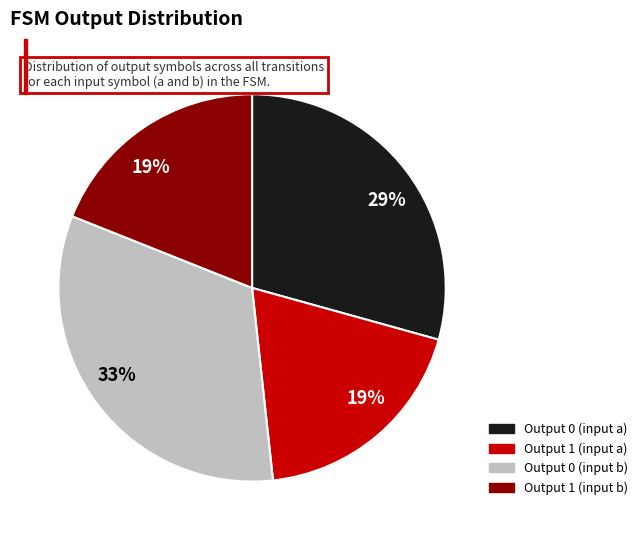

To the nearest percent, what is the difference between the largest and smallest slice percentages?

14%